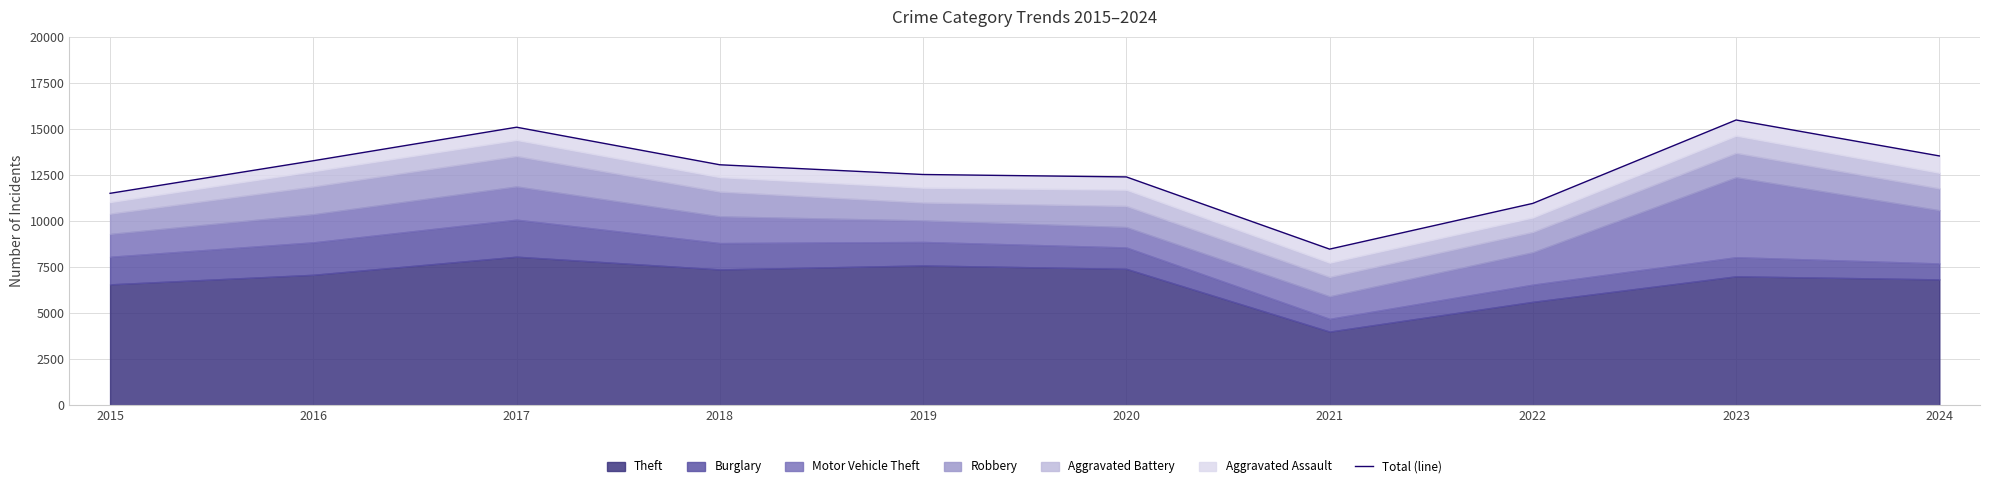

The chart shows a value of 8482 at 2021. True or false?

True